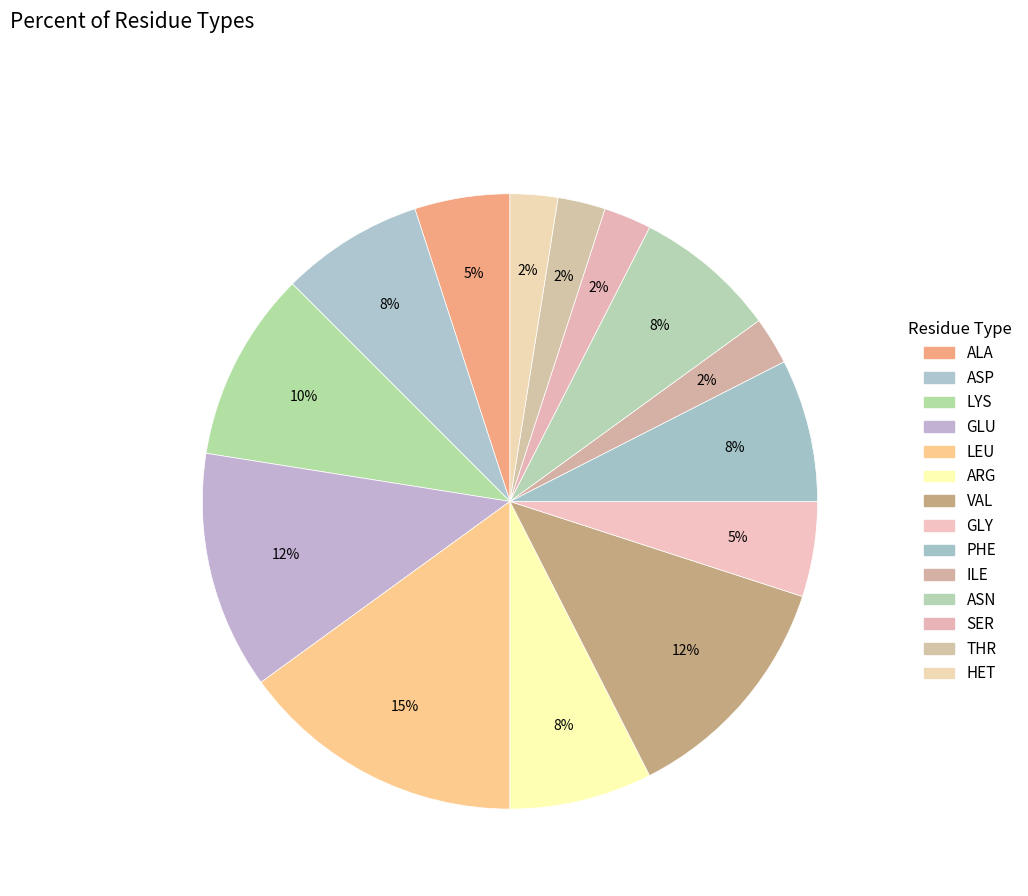

Count the number of slices in the pie.

14